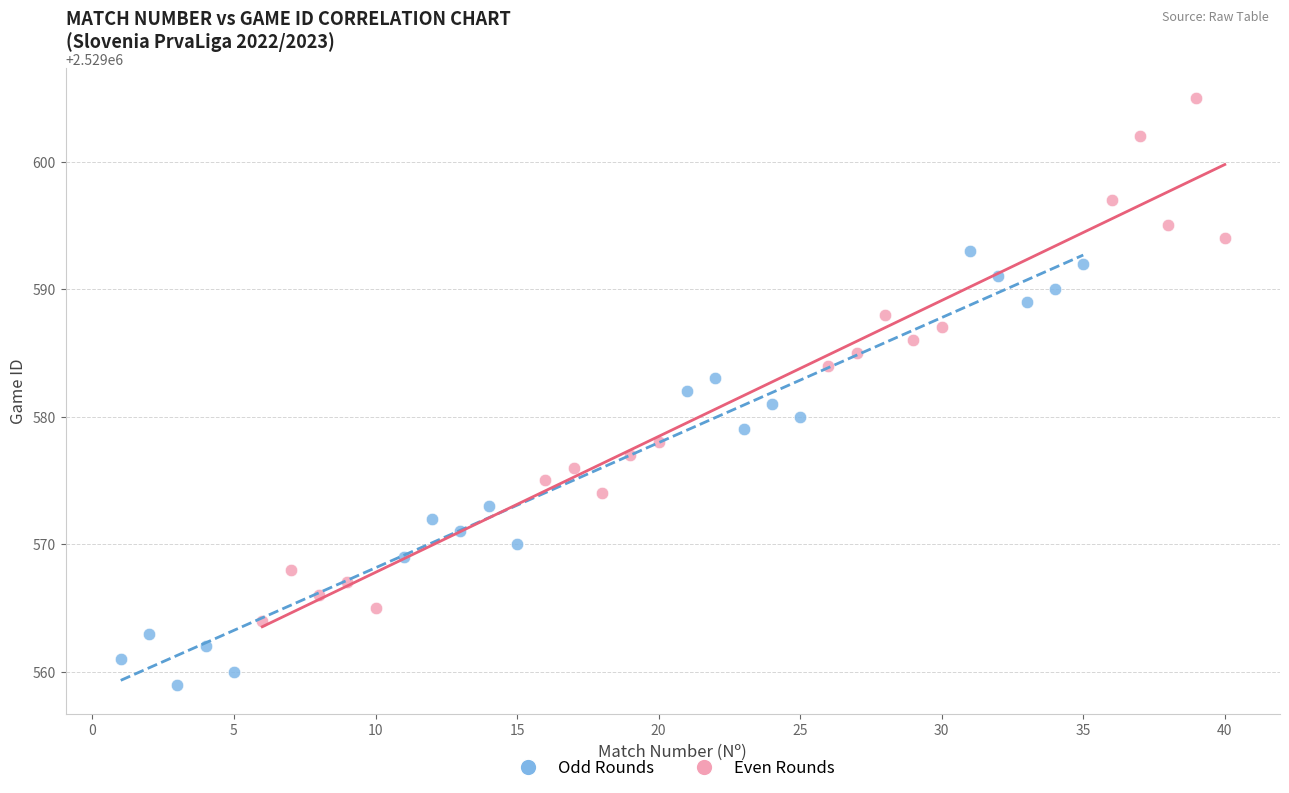

Which series contains the highest Y value?

Even Rounds